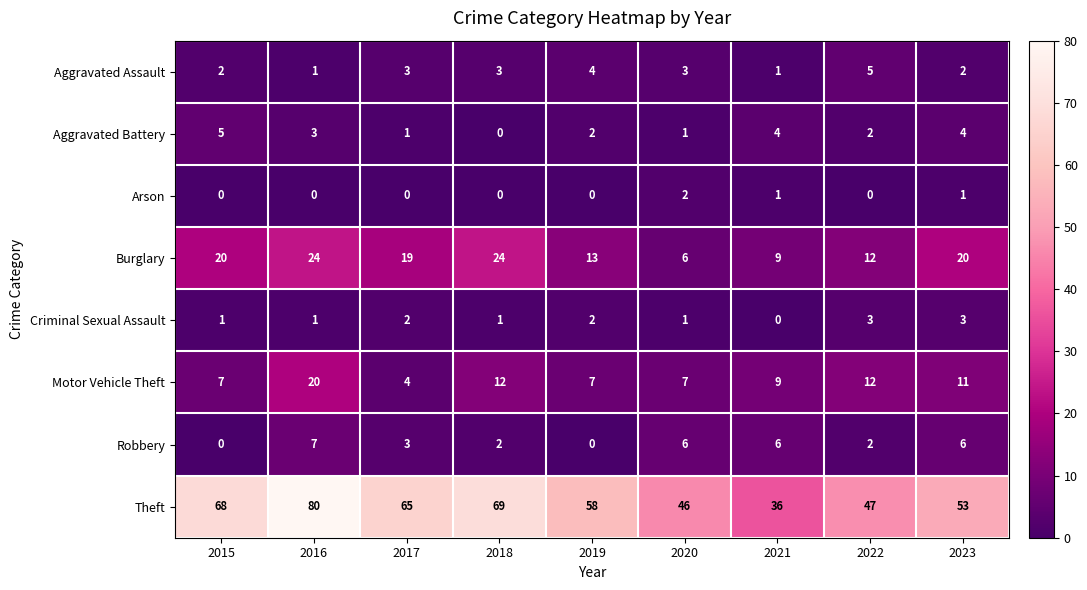

Where does the Aggravated Battery series first go above 2?

2015